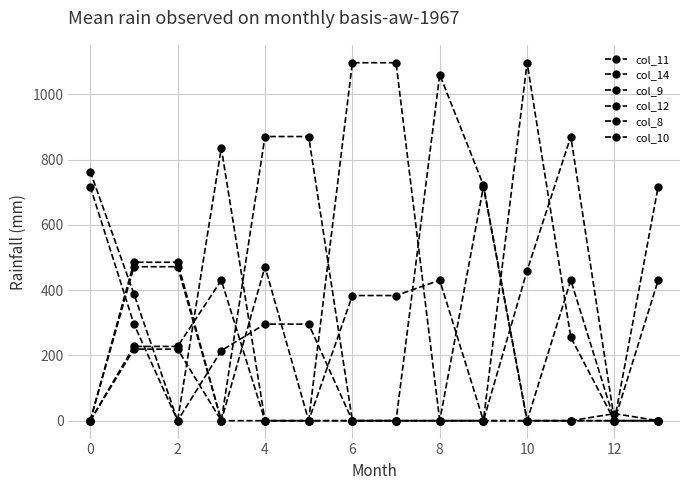

Does the chart have visible grid lines?

Yes